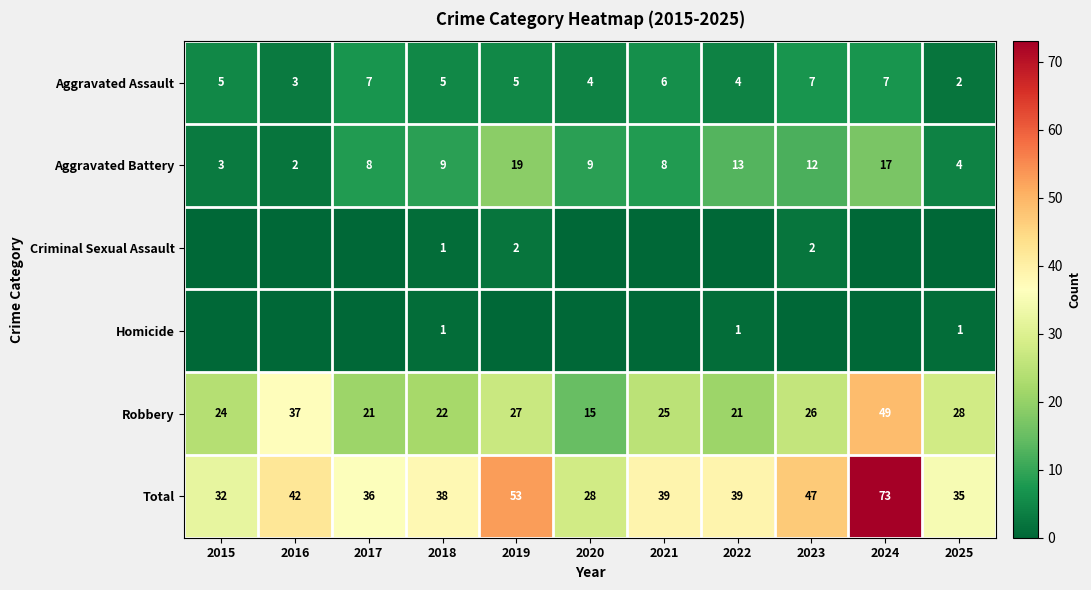

Which category has the lowest value in the Total series?

2020